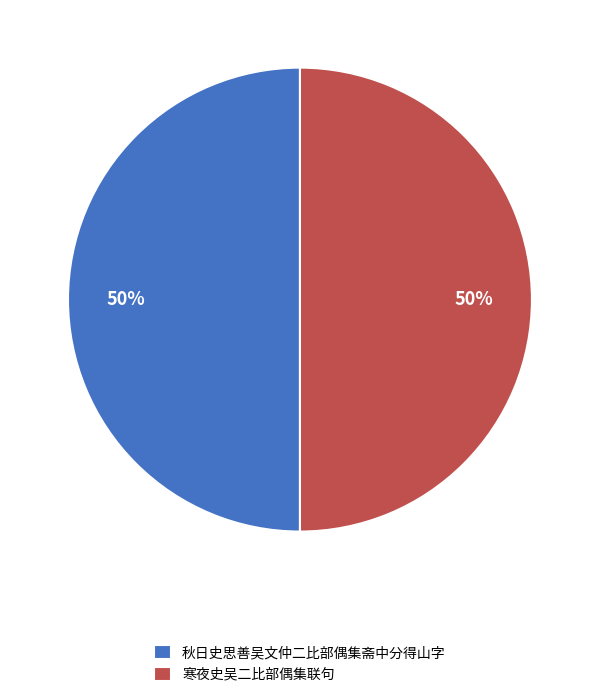

How many slices are in this pie chart?

2